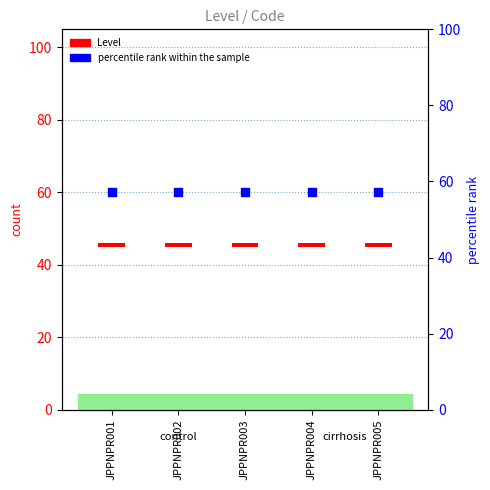

At which category is the sum across all series the highest?

JPPNPR001